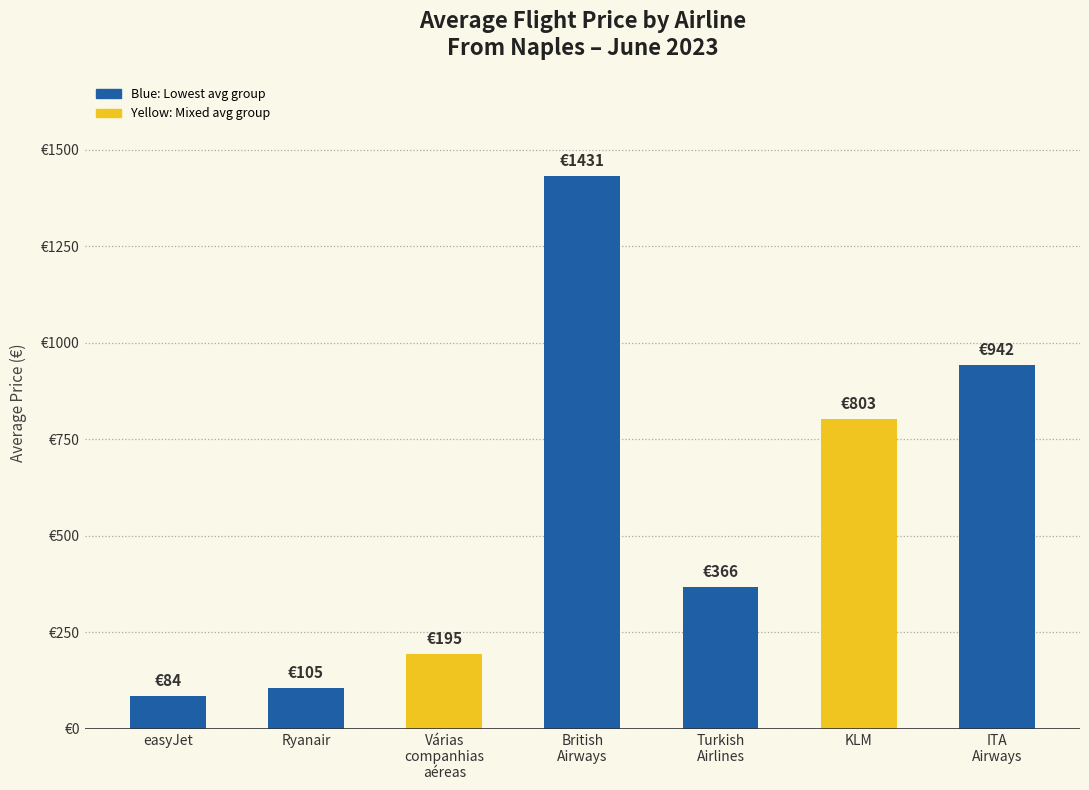

Does the chart contain any negative values?

No